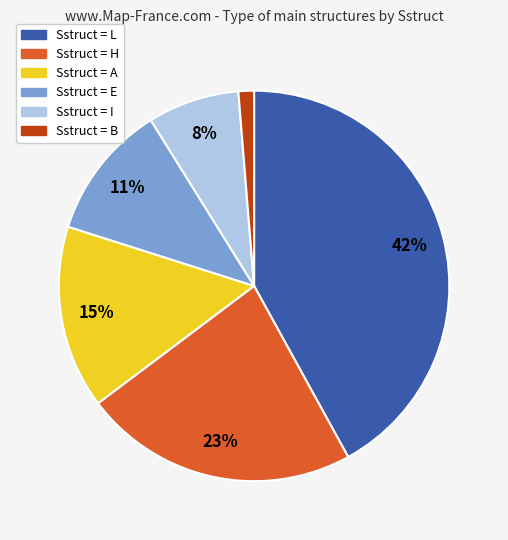

Is there a majority slice in this chart?

No